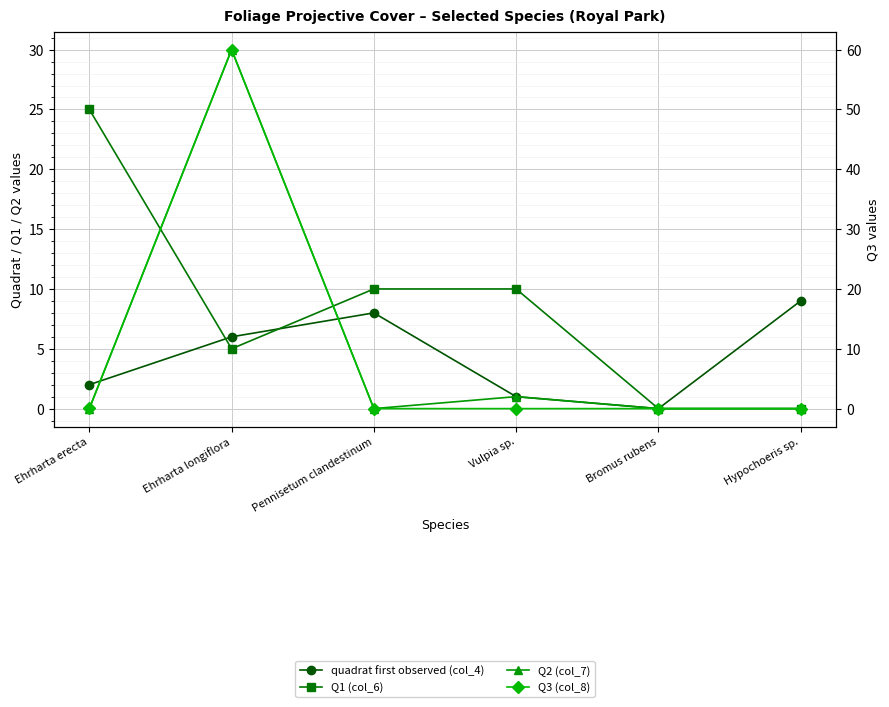

At how many categories does at least one series exceed 32?

1